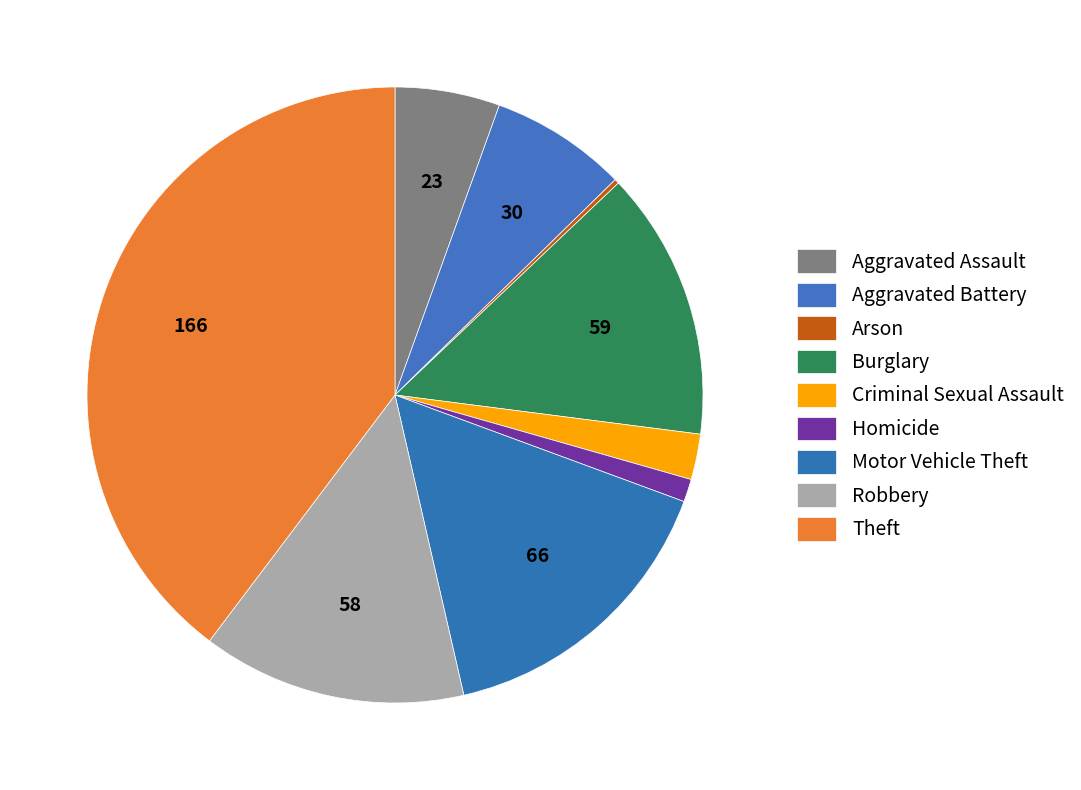

How many slices are in this pie chart?

9